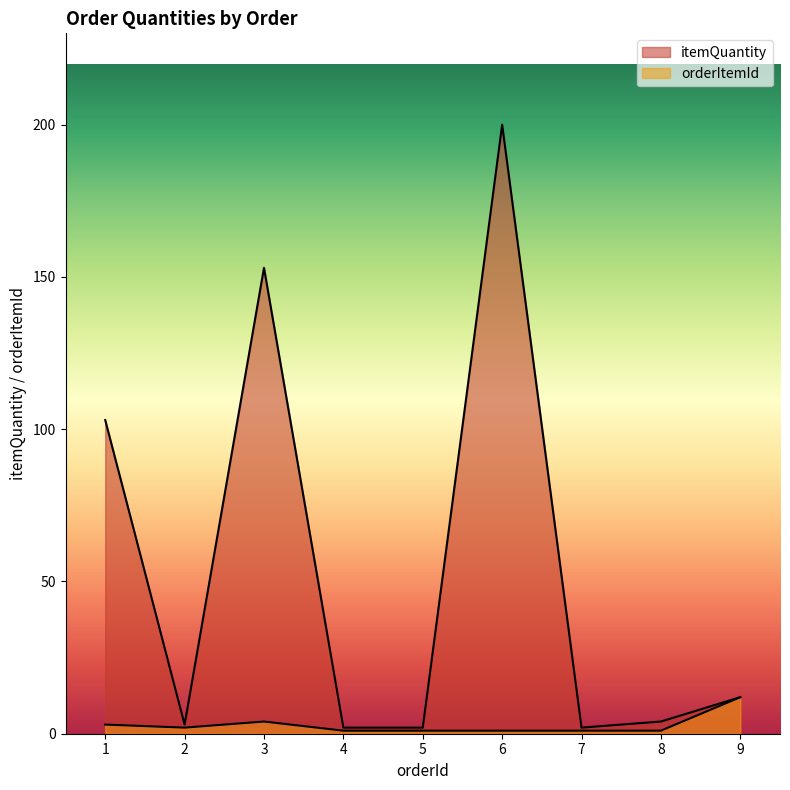

Between 2 and 7, which series saw the biggest shift?

itemQuantity